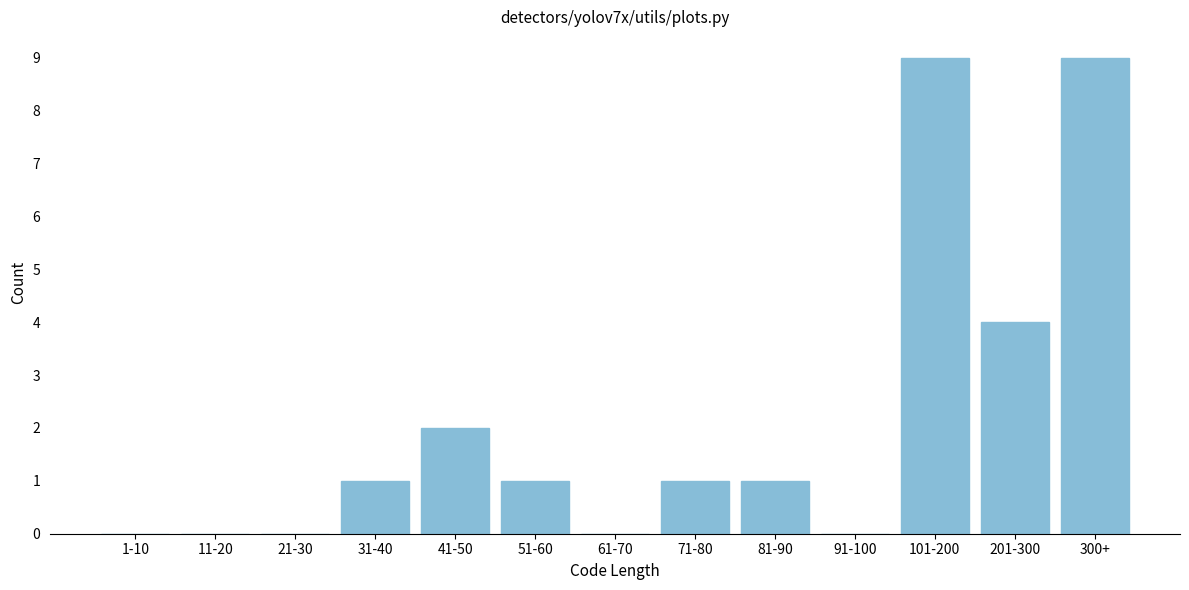

Reading left to right, list all the values displayed in this chart.

1-10=0	11-20=0	21-30=0	31-40=1	41-50=2	51-60=1	61-70=0	71-80=1	81-90=1	91-100=0	101-200=9	201-300=4	300+=9